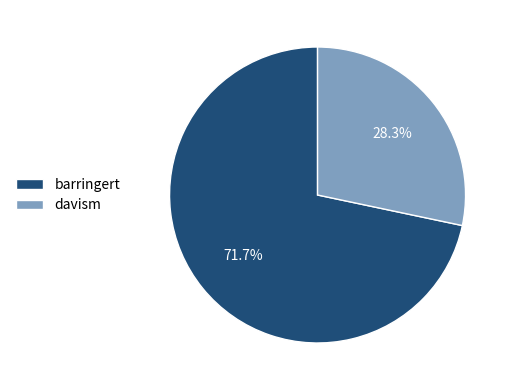

Between barringert and davism, which is larger?

barringert